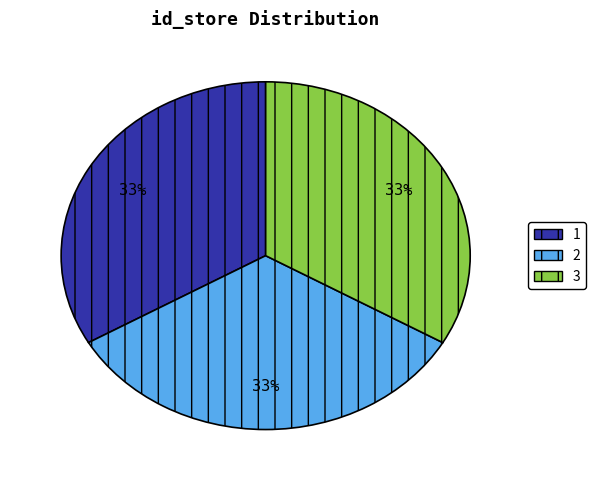

Does any single category account for the majority?

No